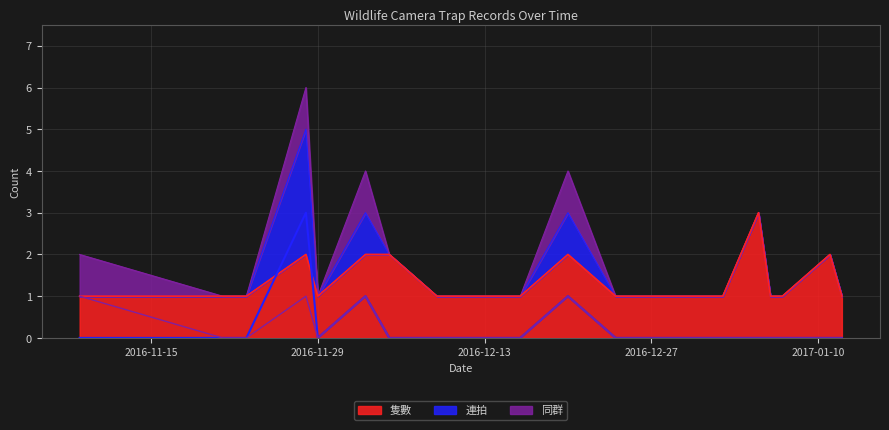

How many times do 連拍 and 隻數 cross each other?

2